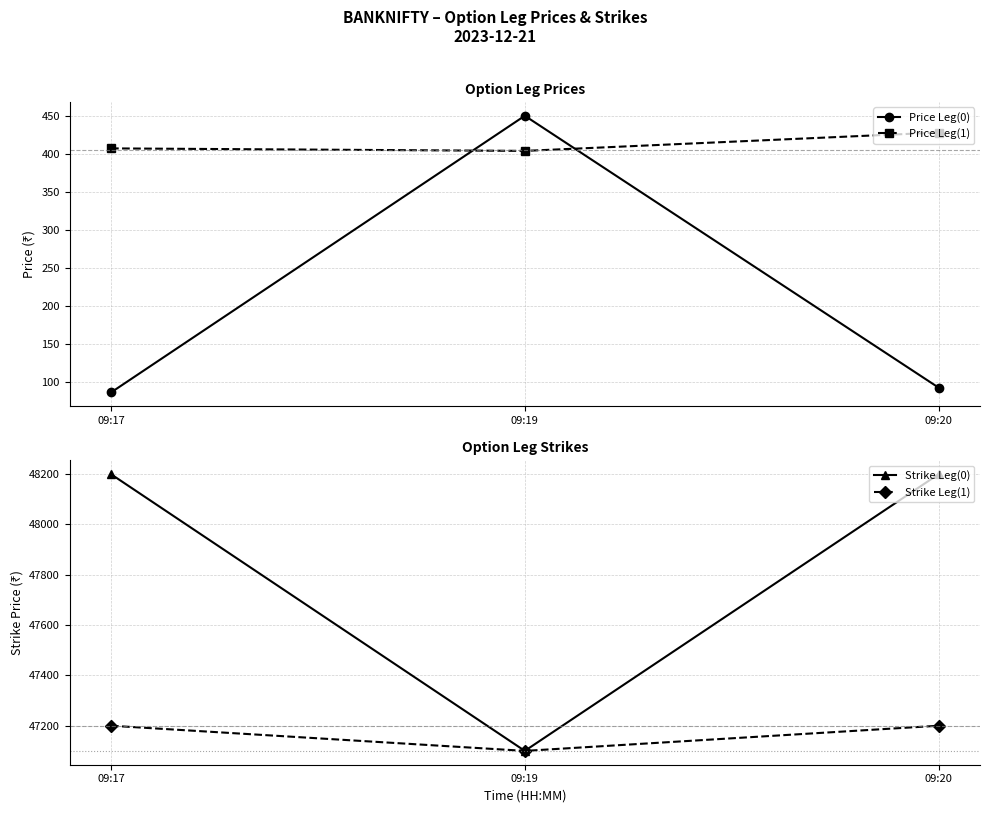

Is the value of Price Leg(0) at 09:20 greater than the value of Strike Leg(1) at 09:17?

No